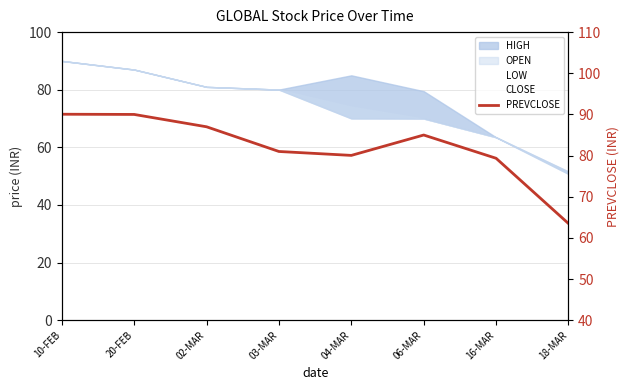

True or false: there are more than 1 points higher than both neighbors.

False